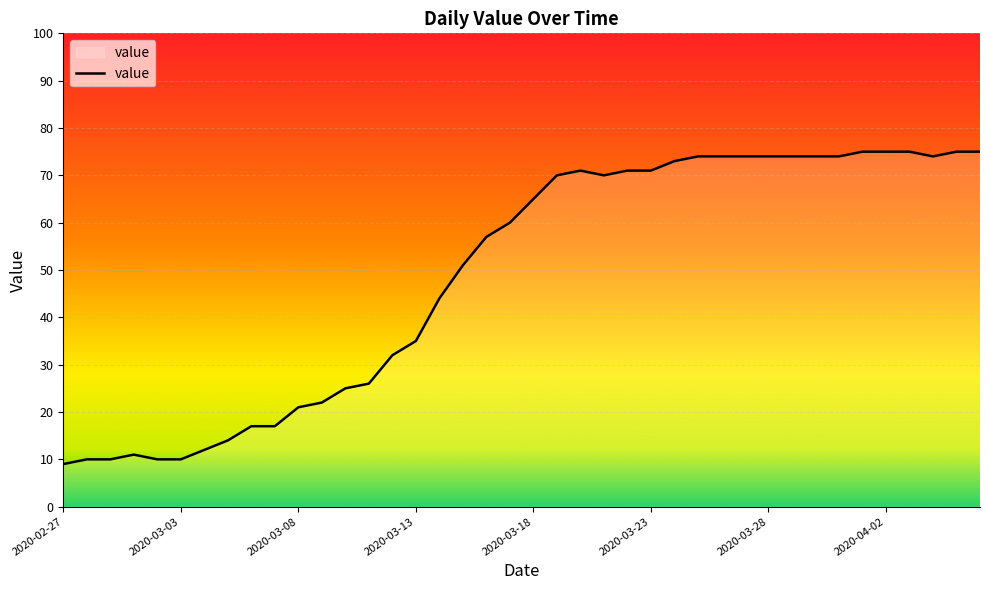

What is the sum of all values?

1951